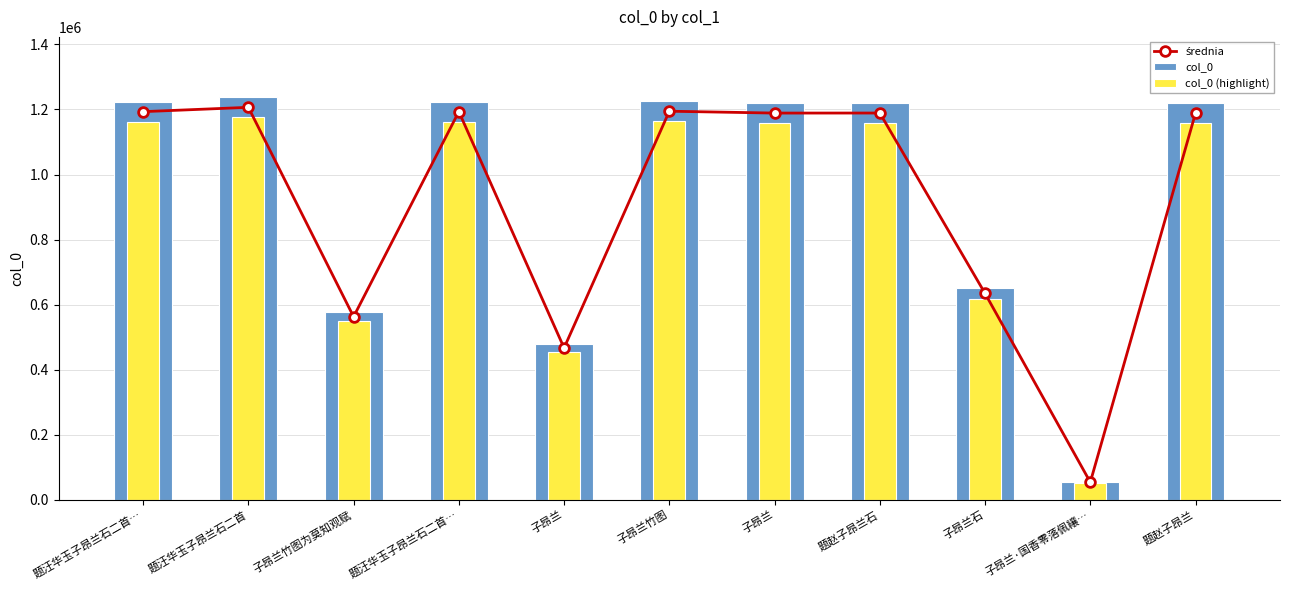

Reading left to right, list all the values displayed in this chart.

średnia: 1193347.4	1206620.0	562787.6	1193346.4	466797.8	1194700.6	1188964.7	1189108.0	634484.2	54107.6	1189099.3
col_0: 1223946.0	1237559.0	577218.0	1223945.0	478767.0	1225334.0	1219451.0	1219598.0	650753.0	55495.0	1219589.0
col_0 (highlight): 1162748.7	1175681.1	548357.1	1162747.8	454828.6	1164067.3	1158478.4	1158618.1	618215.3	52720.2	1158609.6